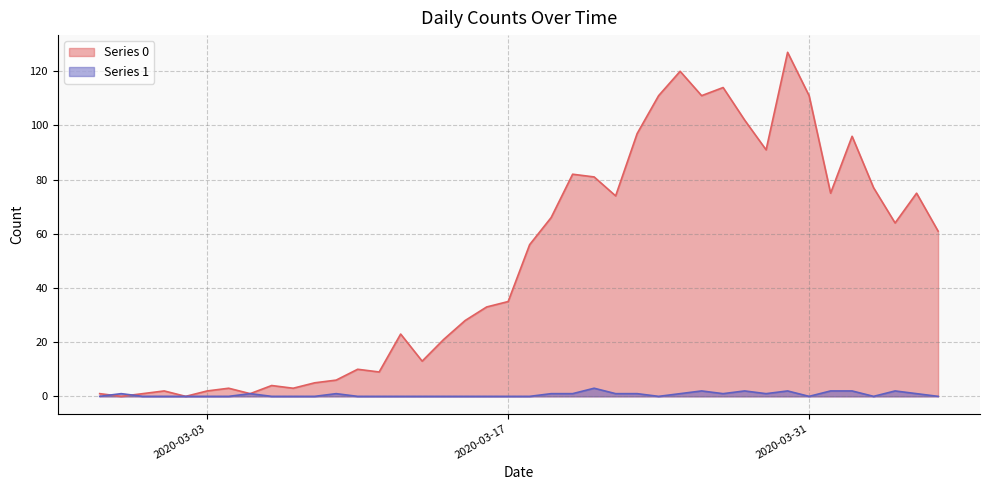

Rank the series at 2020-03-14 from highest to lowest value.

Series 0, Series 1